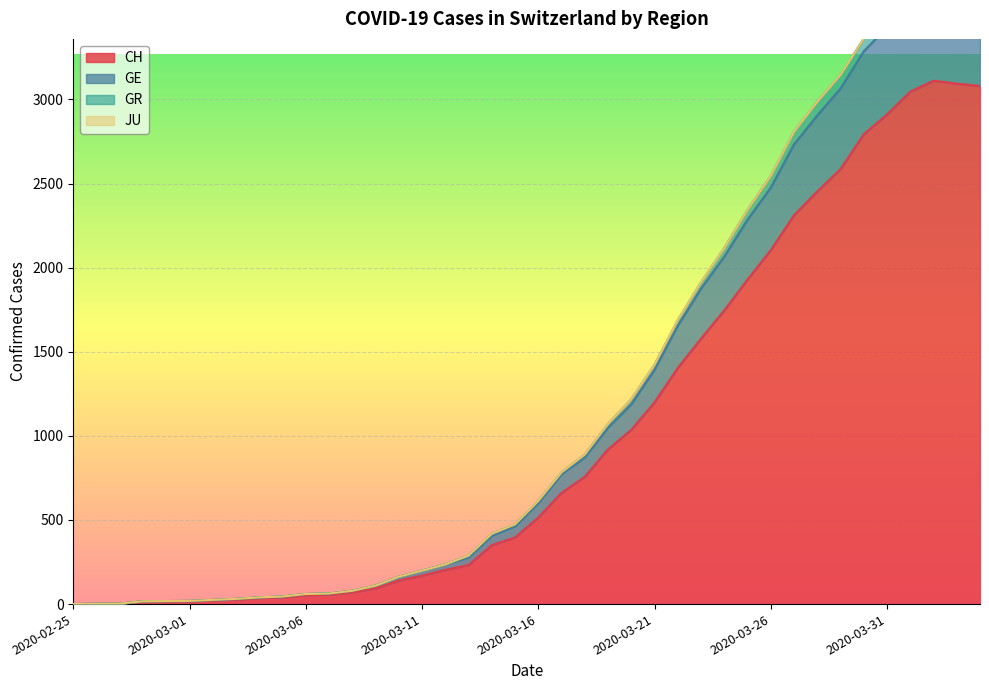

True or false: GR has a value of 3 at 2020-02-27.

True